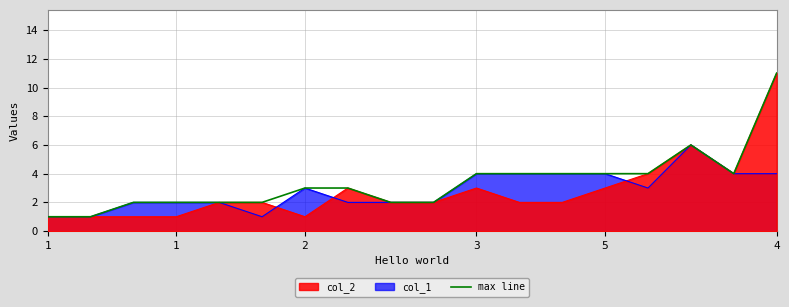

Is it true that the value at 9 is 1?

False